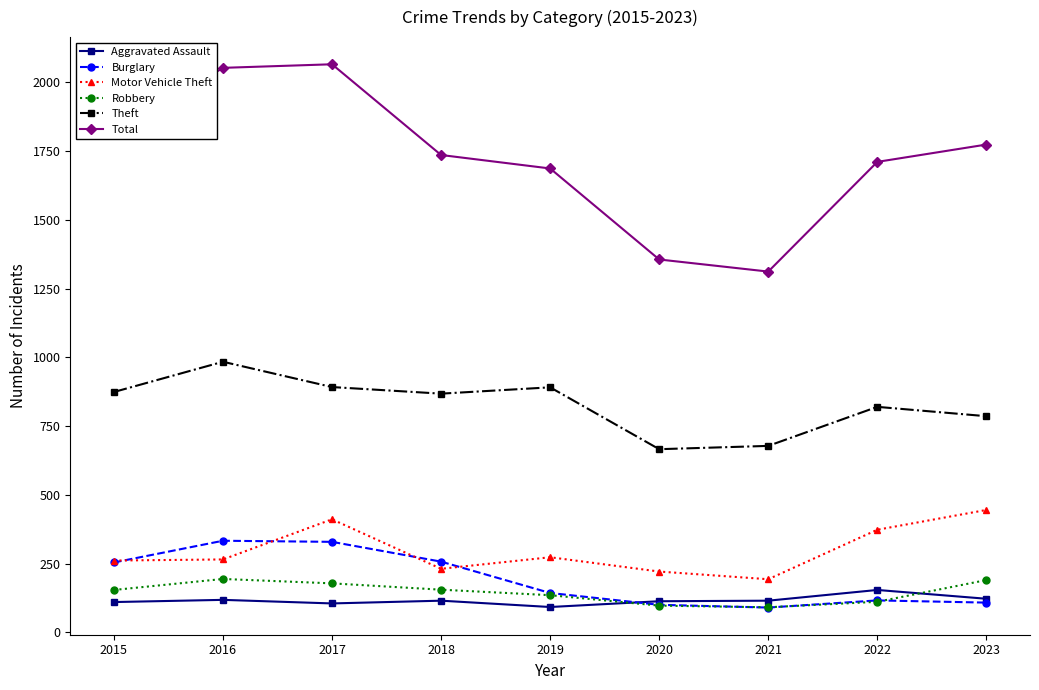

What is the minimum value for Aggravated Assault?

92